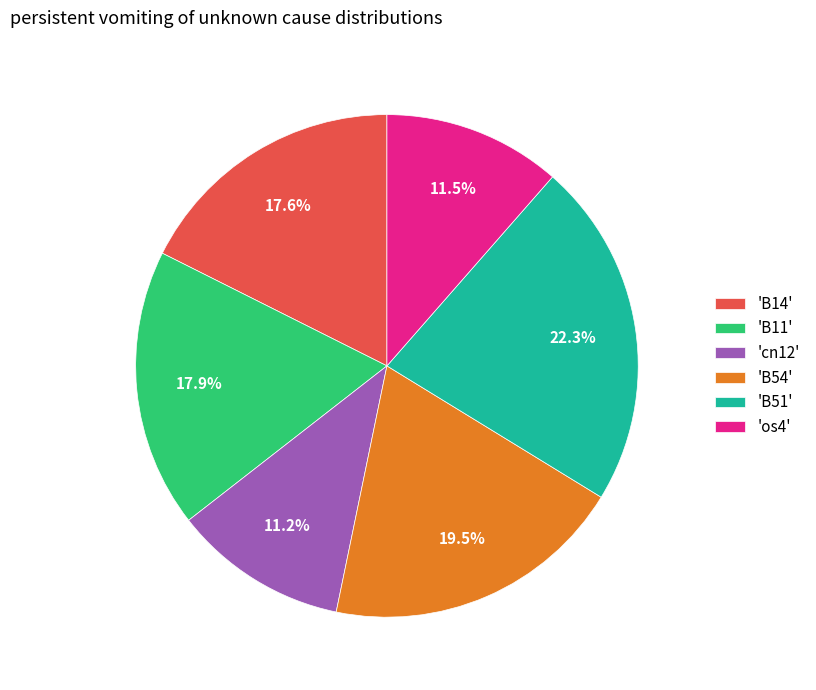

What is the largest slice in the pie chart?

'B51'